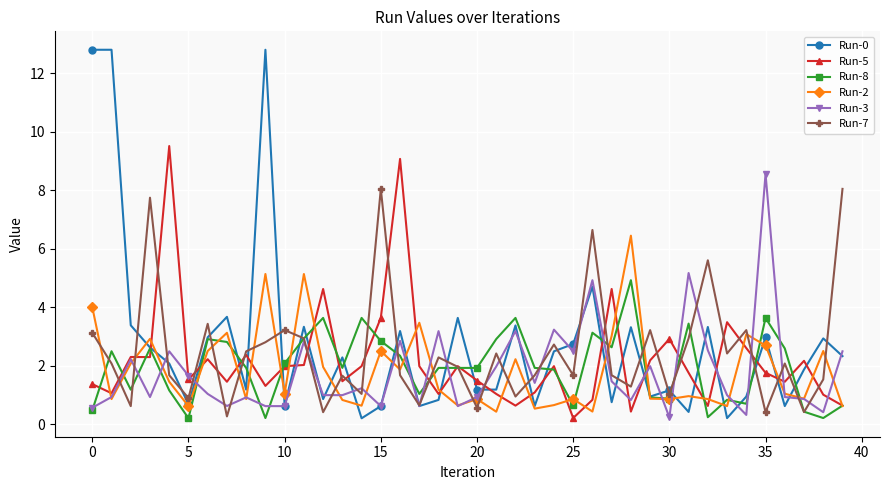

Which series has the largest range (max minus min)?

Run-0